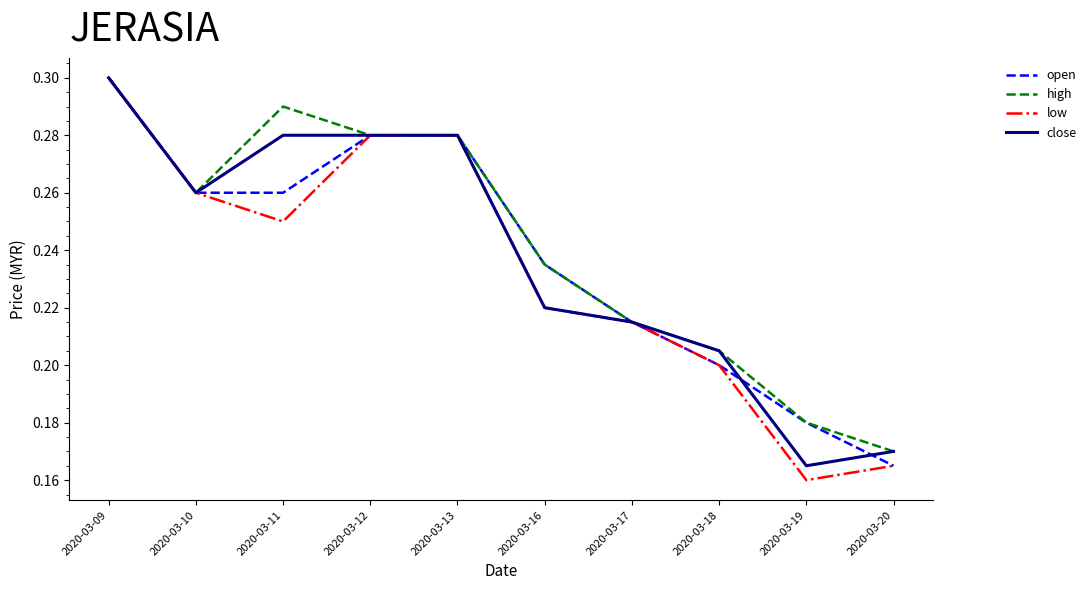

What is the difference between the maximum and minimum values in the low series?

0.1